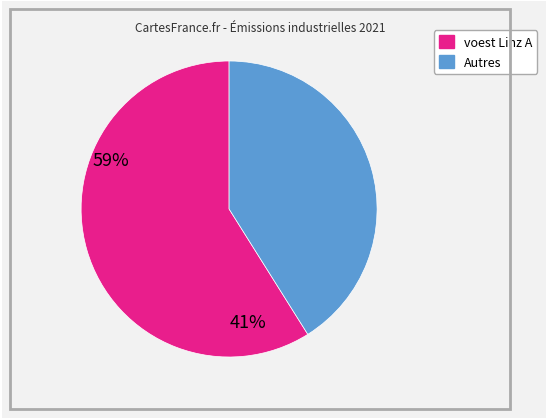

Is there any slice that represents more than half of the pie?

Yes